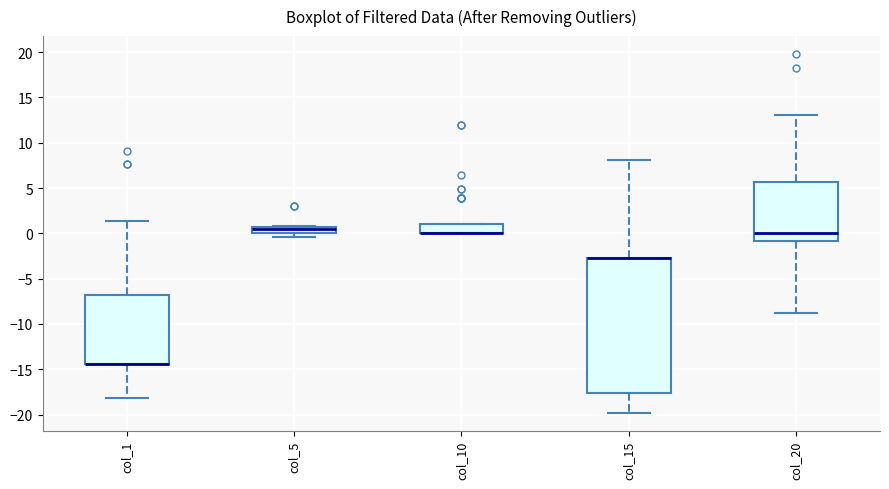

Where does the upper whisker of the box for col_15 end on the y-axis? The values are not printed on the chart, so give them approximately, as read against the axis.

8.0